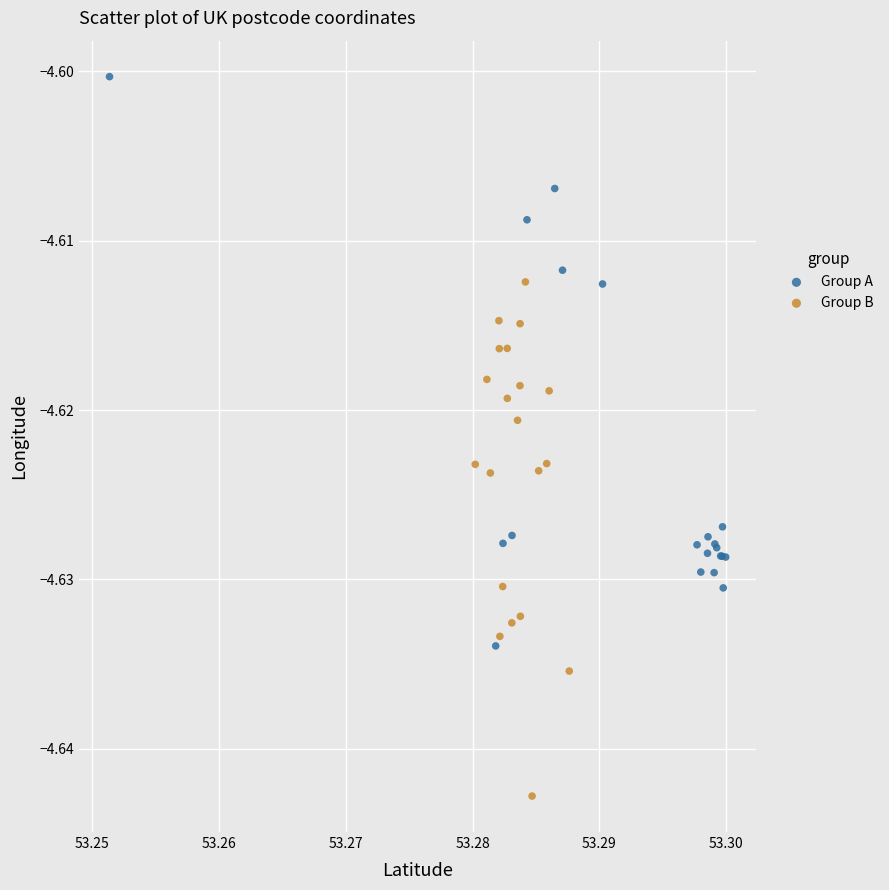

Which series has the largest Y range (max minus min)?

Group A